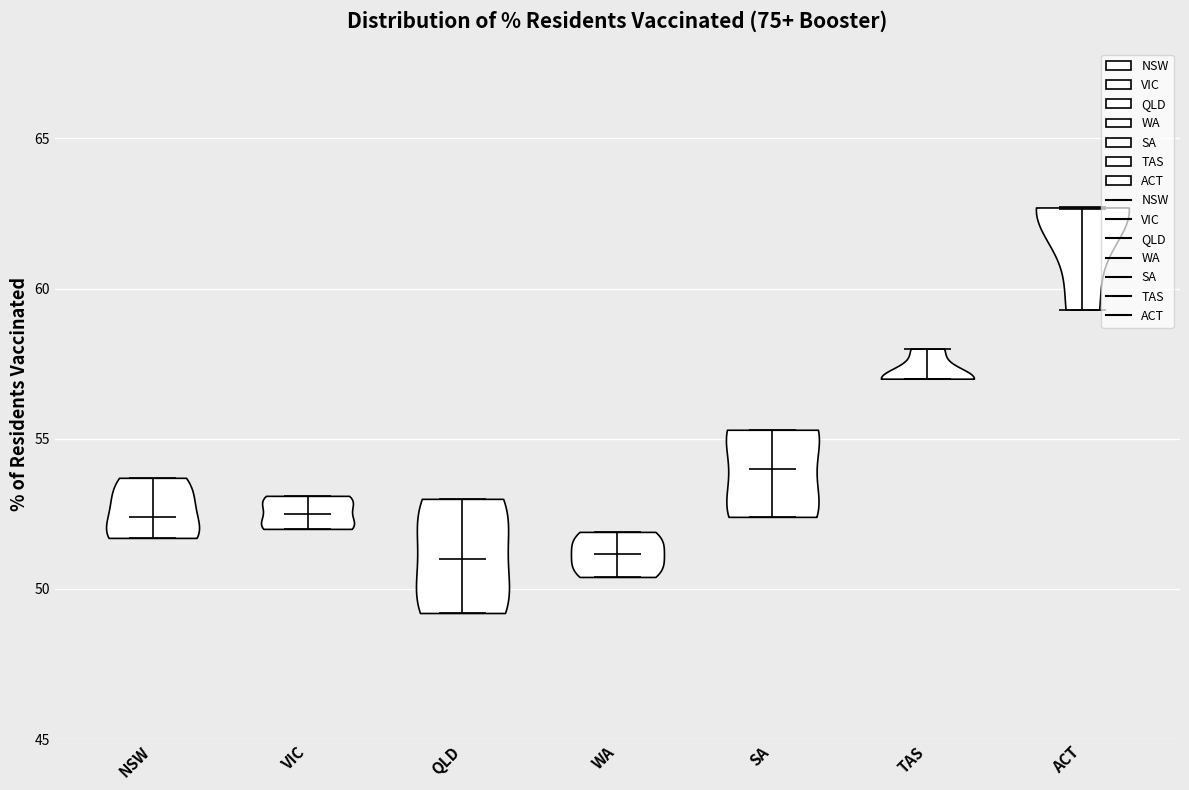

Reading left to right, read every violin against the y-axis: where its median line is, and the lowest and highest points it reaches. The values are not printed on the chart, so give them approximately, as read against the axis.

NSW: median line 52.5, lowest point 51.5, highest point 53.5
VIC: median line 52.5, lowest point 52.0, highest point 53.0
QLD: median line 51.0, lowest point 49.0, highest point 53.0
WA: median line 51.0, lowest point 50.5, highest point 52.0
SA: median line 54.0, lowest point 52.5, highest point 55.5
TAS: median line 57.0, lowest point 57.0, highest point 58.0
ACT: median line 62.5, lowest point 59.5, highest point 62.5